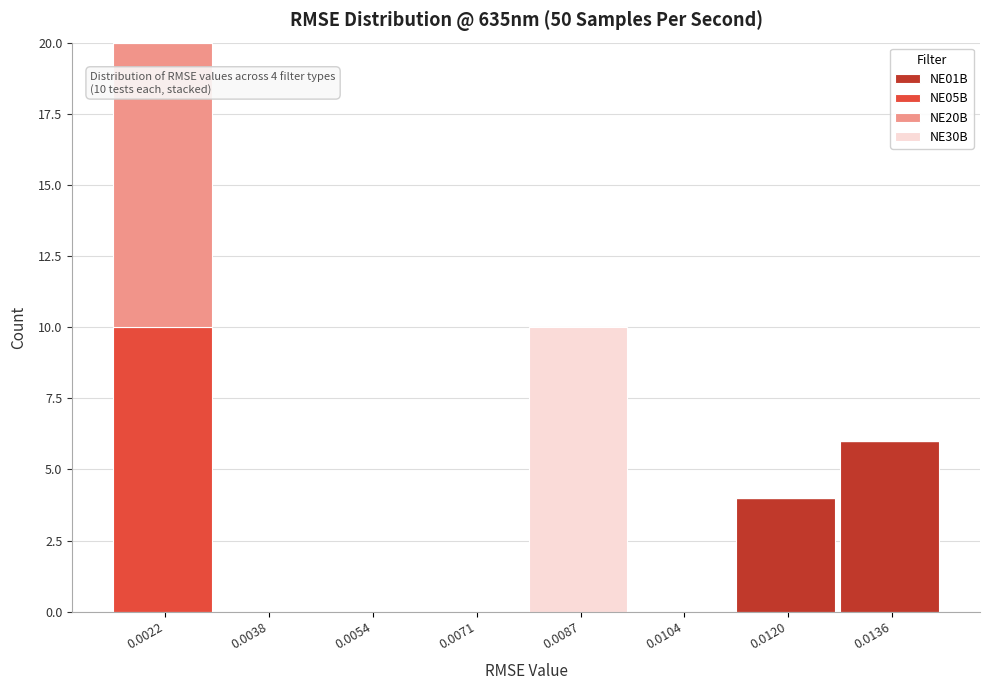

The value of NE01B at 0.0038 is -4. True or false?

False